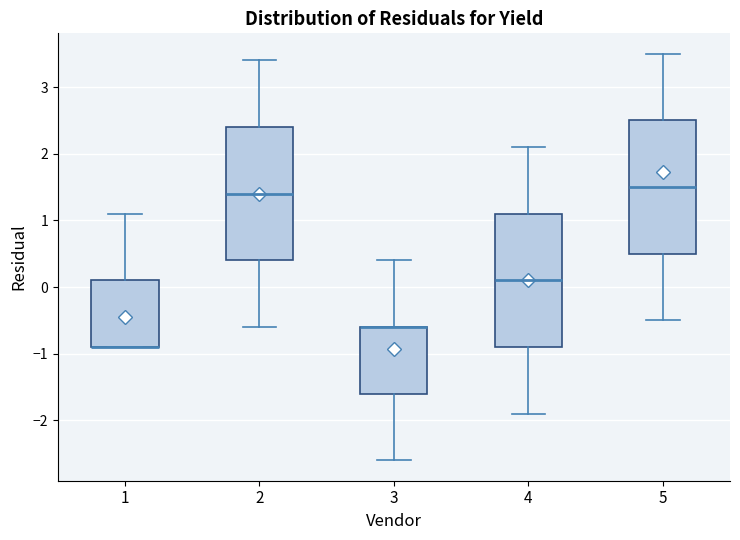

Where does the lower whisker of the box at x = 3 end on the y-axis? The values are not printed on the chart, so give them approximately, as read against the axis.

-2.6